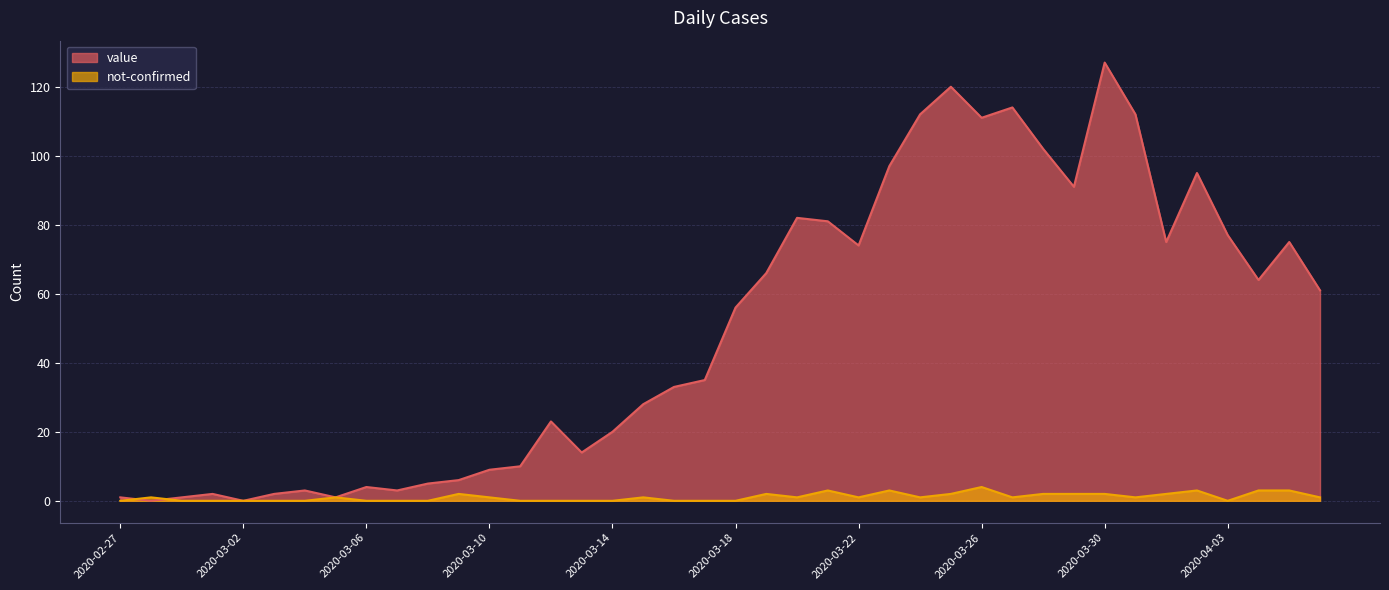

At which label does value reach its minimum?

2020-02-28